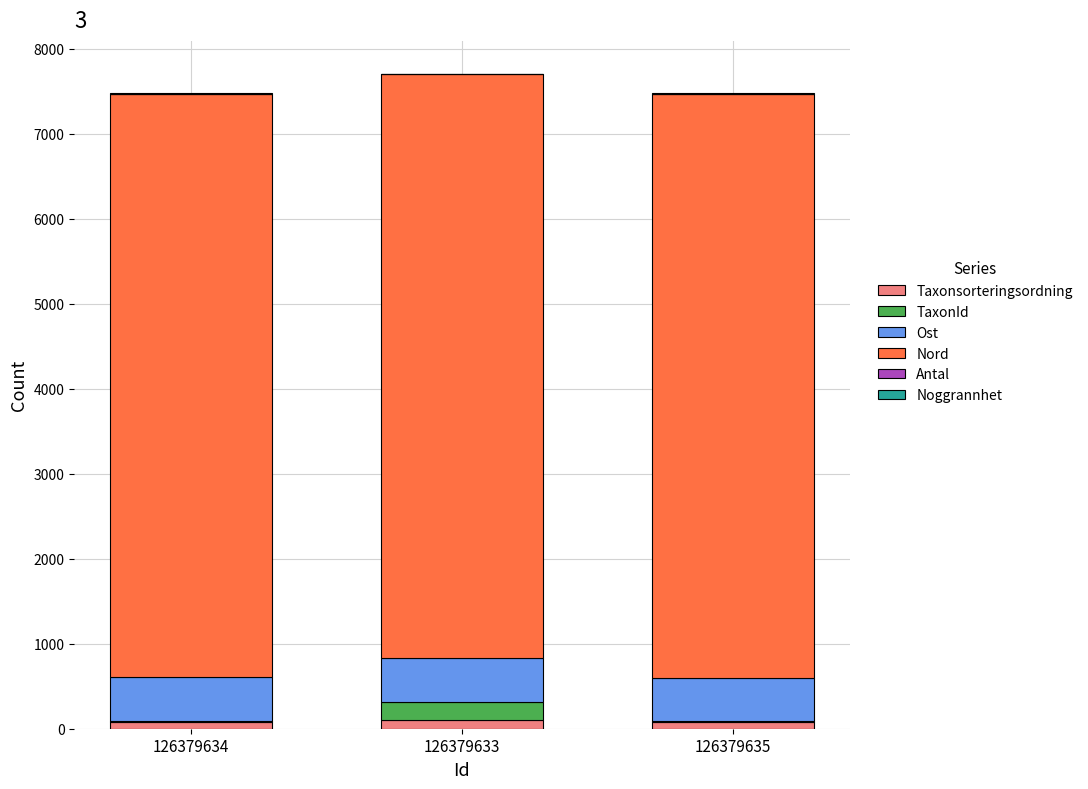

Which series has the largest total across all categories?

Nord